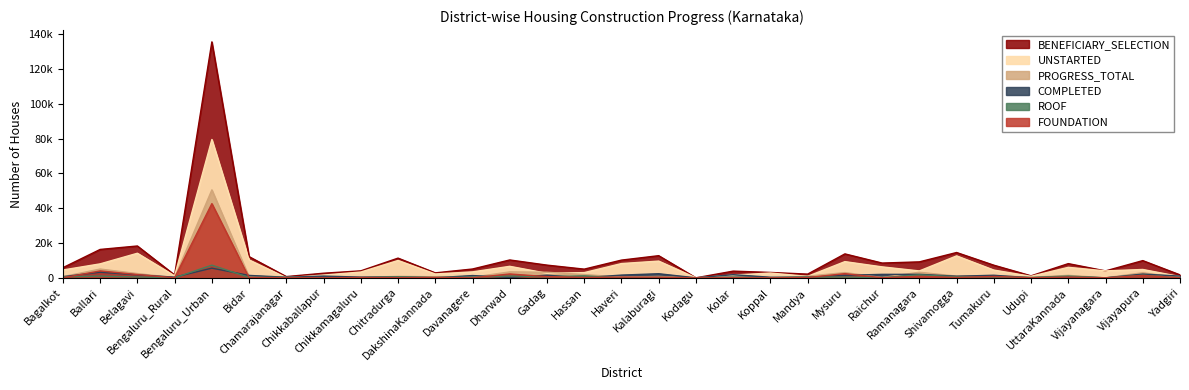

Reading left to right, what are all the values shown in this chart?

BENEFICIARY_SELECTION: 5829	16317	18297	1651	135576	12175	715	2649	4011	11324	2854	5069	10267	7304	4997	10183	12730	8	3853	3097	2134	13756	8489	9174	14549	7263	1150	8161	3984	9896	1702
UNSTARTED: 4506	8028	14123	1151	79476	10285	90	1592	3332	9973	2222	3414	6614	2608	2998	8198	9621	8	1551	2760	854	9310	6296	3966	12615	4460	870	6036	3984	4800	705
PROGRESS_TOTAL: 677	5047	2460	110	50543	500	287	45	273	836	600	352	3429	3202	1903	412	756	0	494	2	937	3015	196	3214	993	1343	240	1435	0	2942	0
COMPLETED: 646	3242	1714	390	5557	1390	338	1012	406	515	32	1303	224	1494	96	1573	2353	0	1808	335	343	1431	1997	1994	941	1460	40	690	0	2154	997
ROOF: 599	1009	506	38	7304	247	217	18	73	583	224	340	1053	582	1151	20	324	0	335	0	484	438	133	1699	583	502	204	1016	0	1510	0
FOUNDATION: 37	3966	1901	0	42635	190	52	27	159	96	216	0	2216	699	217	392	349	0	42	0	154	2418	22	876	183	793	36	416	0	1400	0